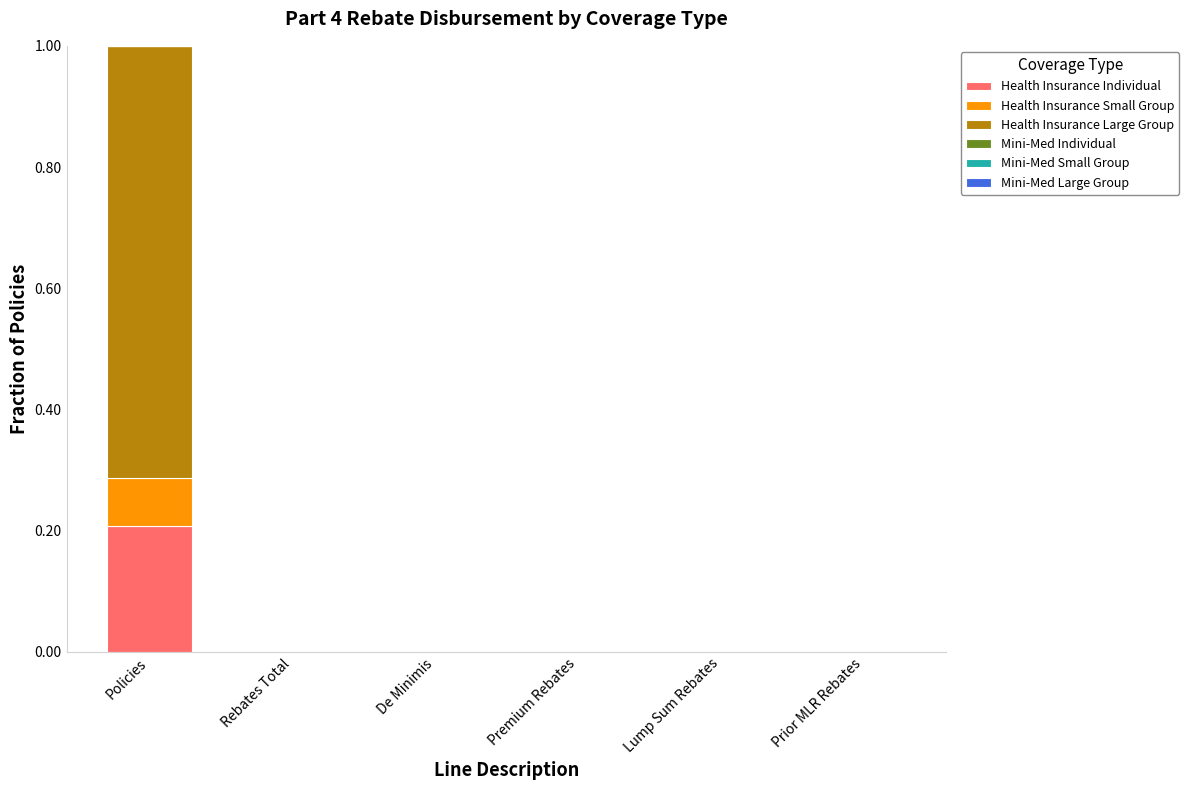

Which category has the highest value in the Health Insurance Individual series?

Policies